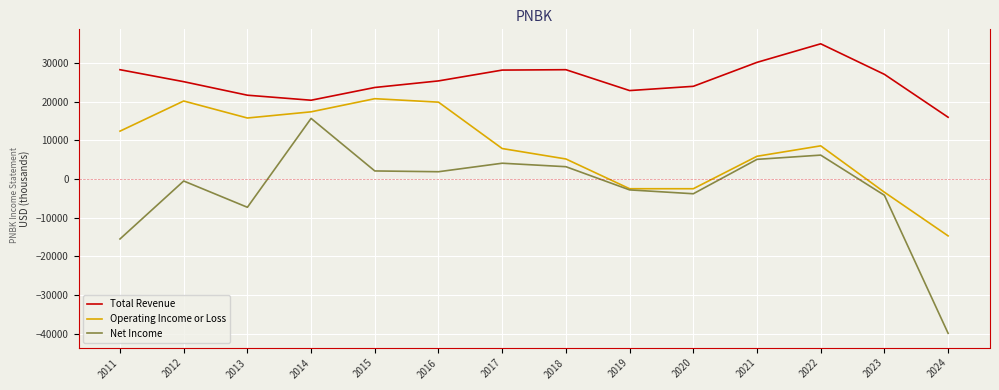

True or false: Total Revenue and Operating Income or Loss cross at least once.

False